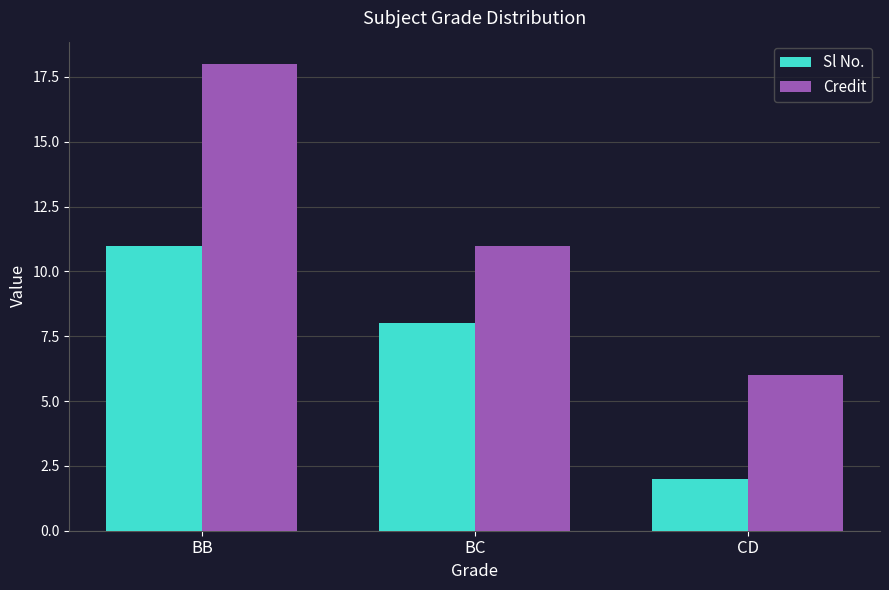

Which series has the largest total across all categories?

Credit